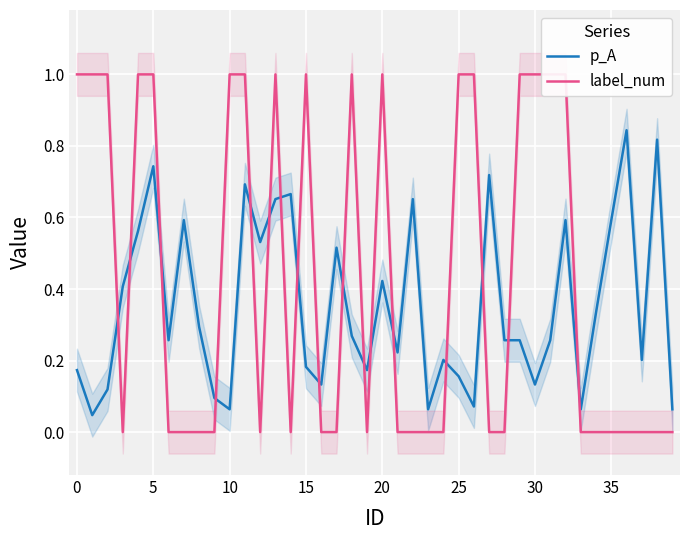

What is the difference between the label_num values at 35 and 15?

1.0